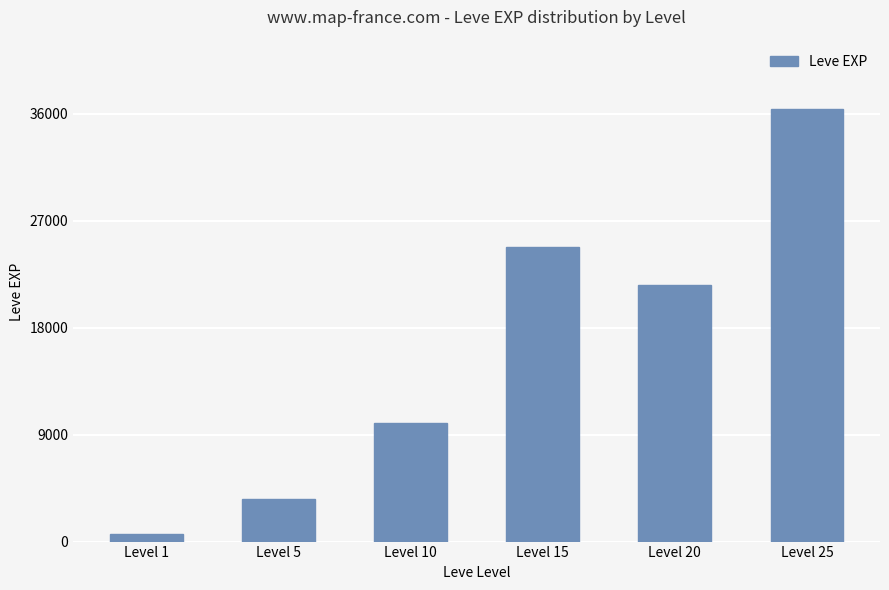

True or false: the data shows 21600 at Level 20.

True